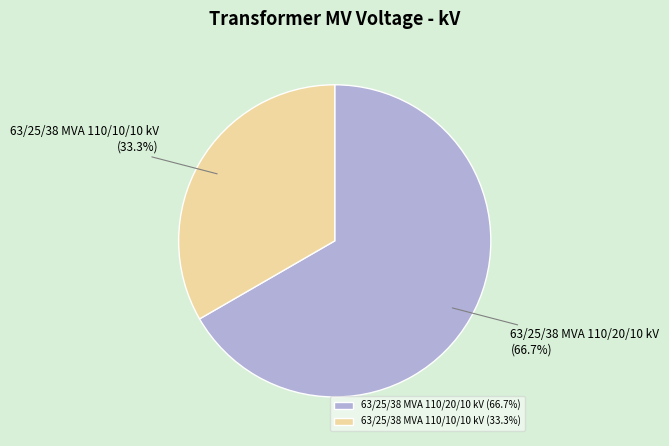

Approximately how many times larger is the value at 63/25/38 MVA 110/20/10 kV compared to 63/25/38 MVA 110/10/10 kV?

2.0